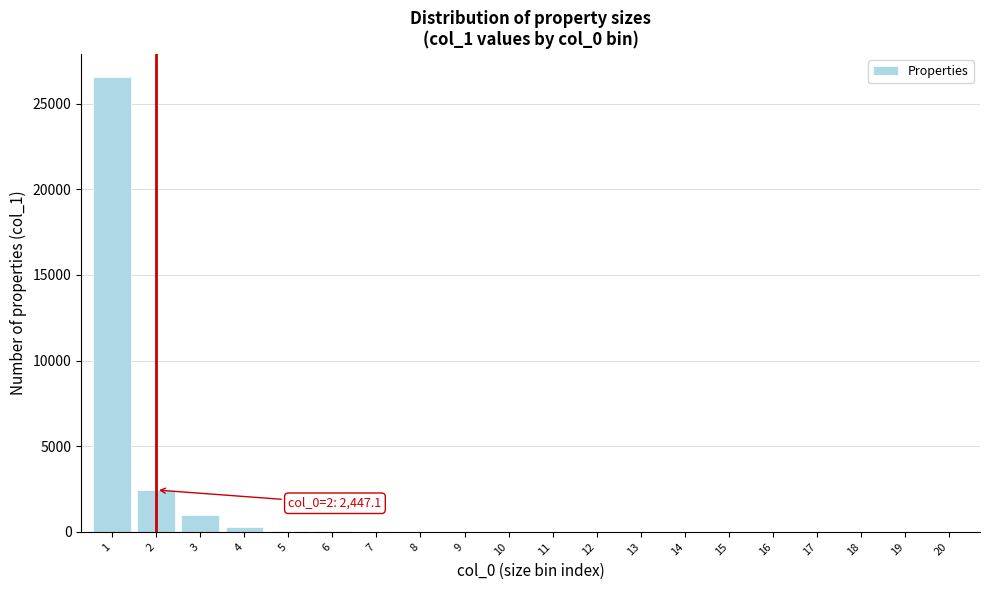

What is the maximum value shown in the chart?

26581.1